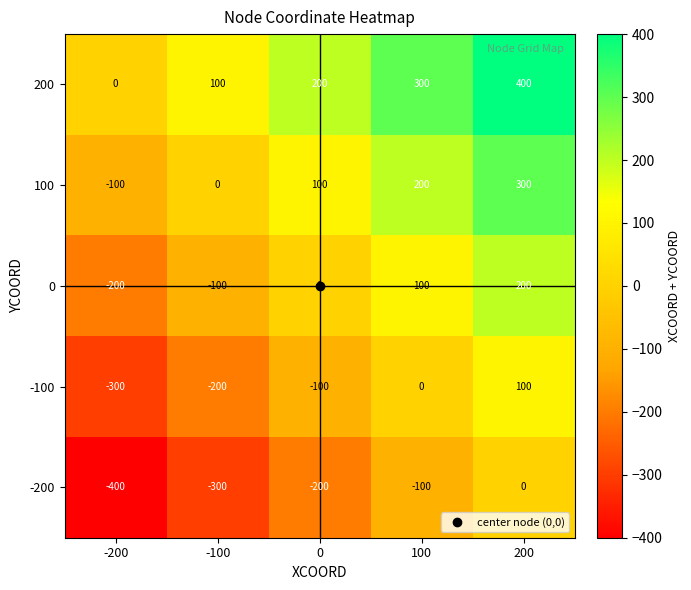

True or false: -200 has a value of 279 at 200.

False